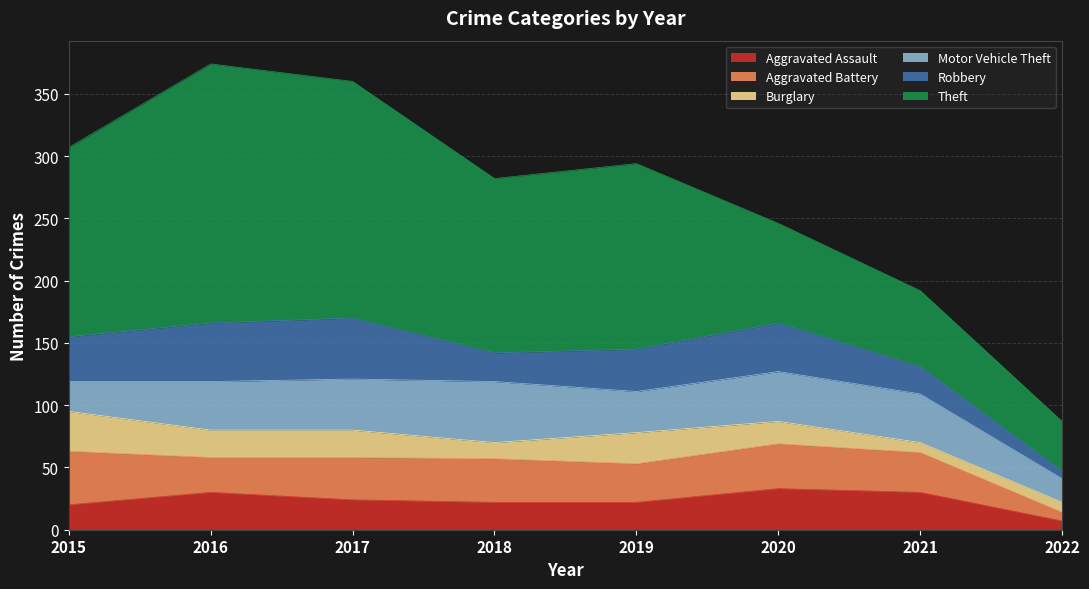

After their last crossing, which series has the higher values: Aggravated Battery or Robbery?

Aggravated Battery